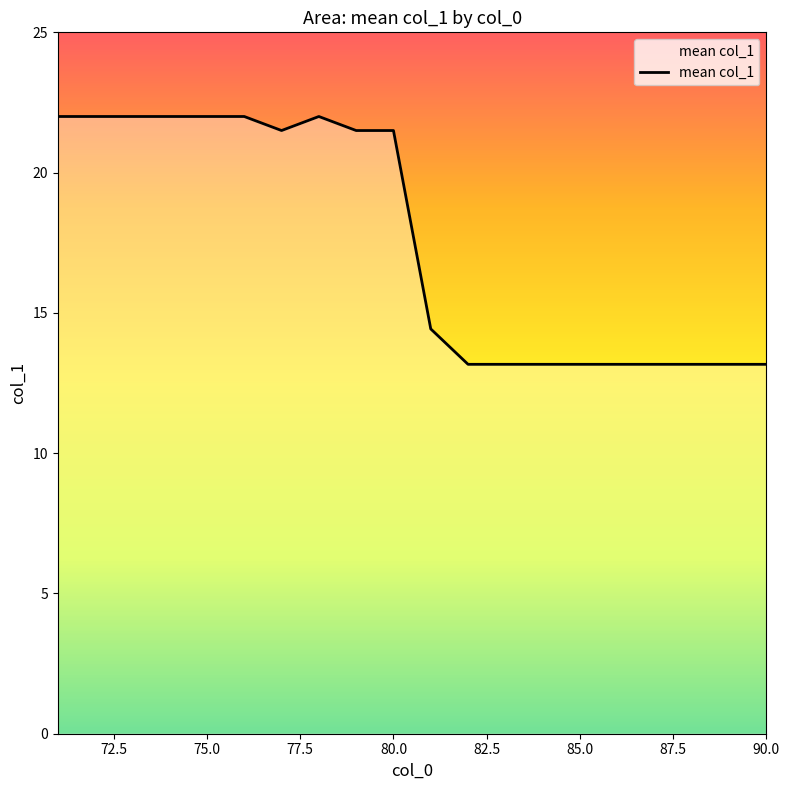

What is the difference between the maximum and minimum values?

8.8